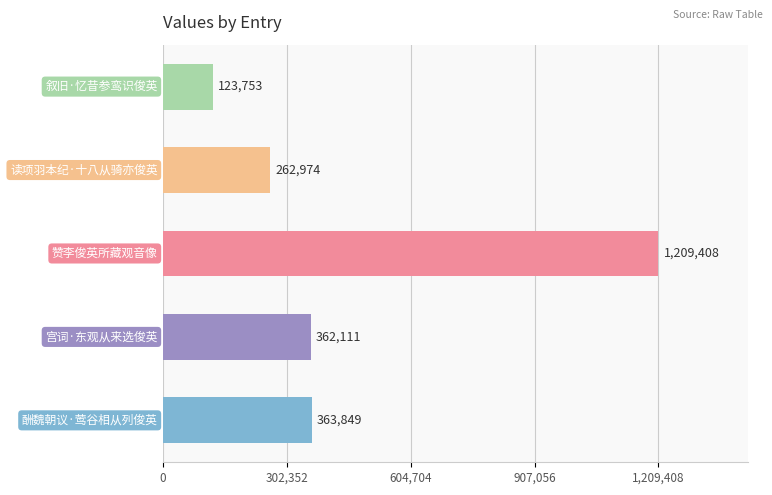

What is the smallest value displayed?

123753